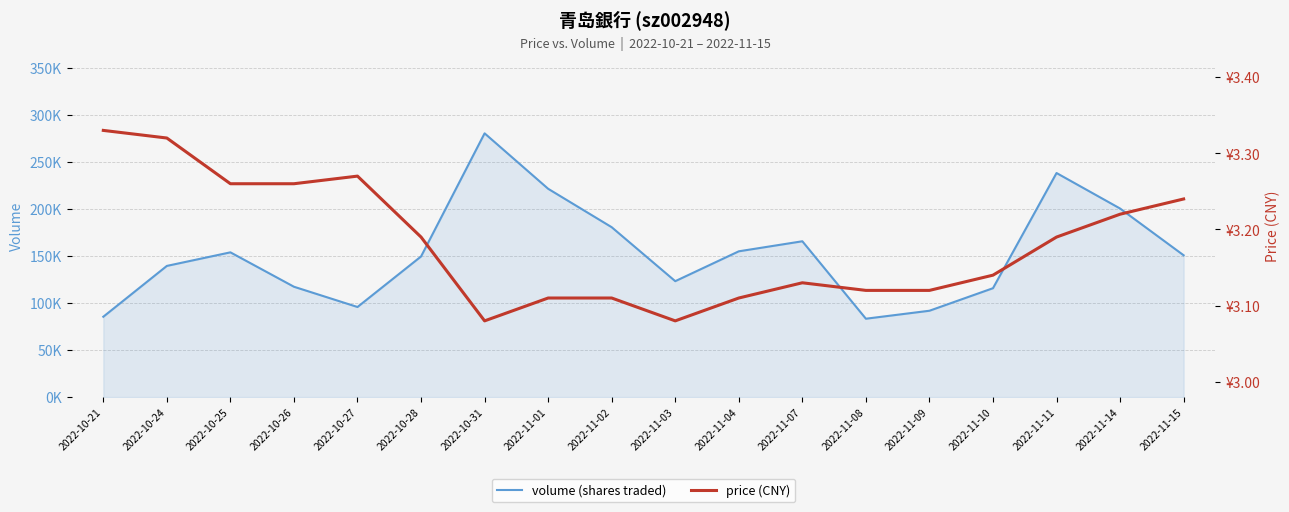

At 2022-10-25, list the series in order from smallest to largest.

price (CNY), volume (shares traded)